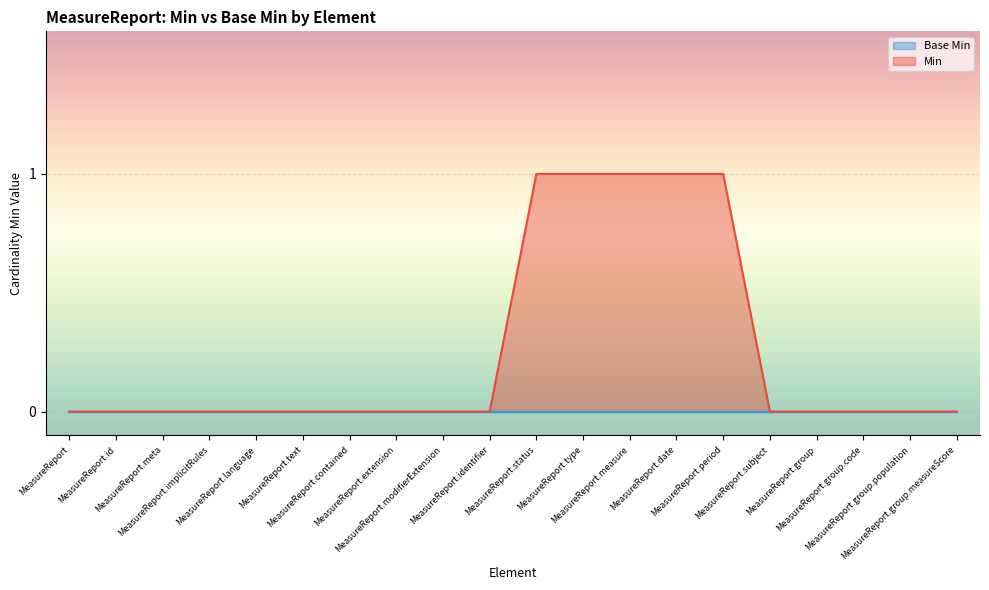

What is the greatest value displayed?

1